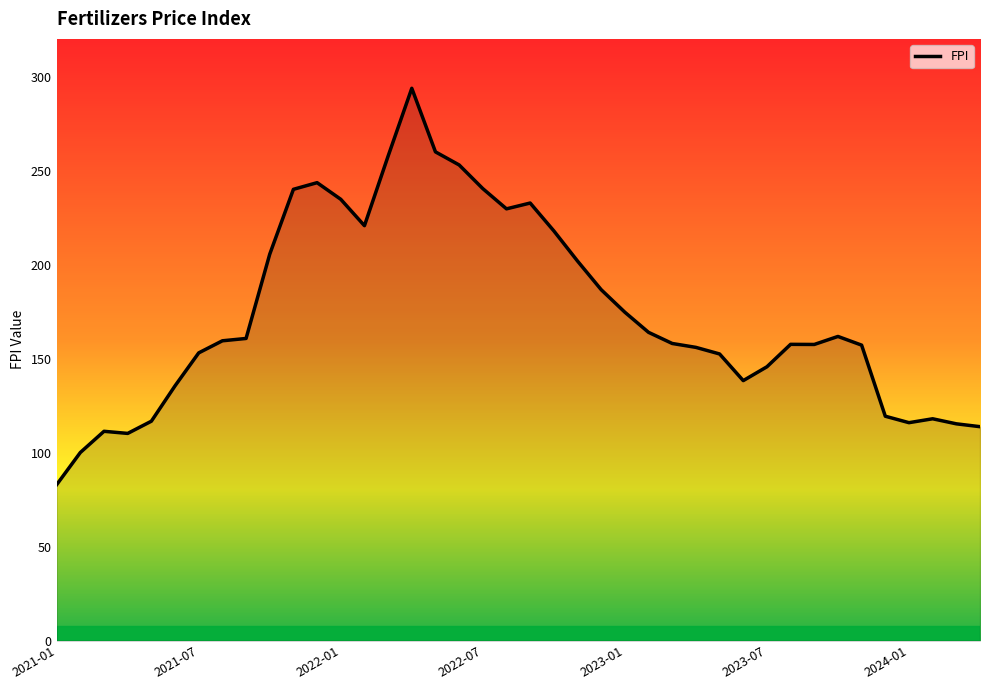

Does the chart have visible grid lines?

No